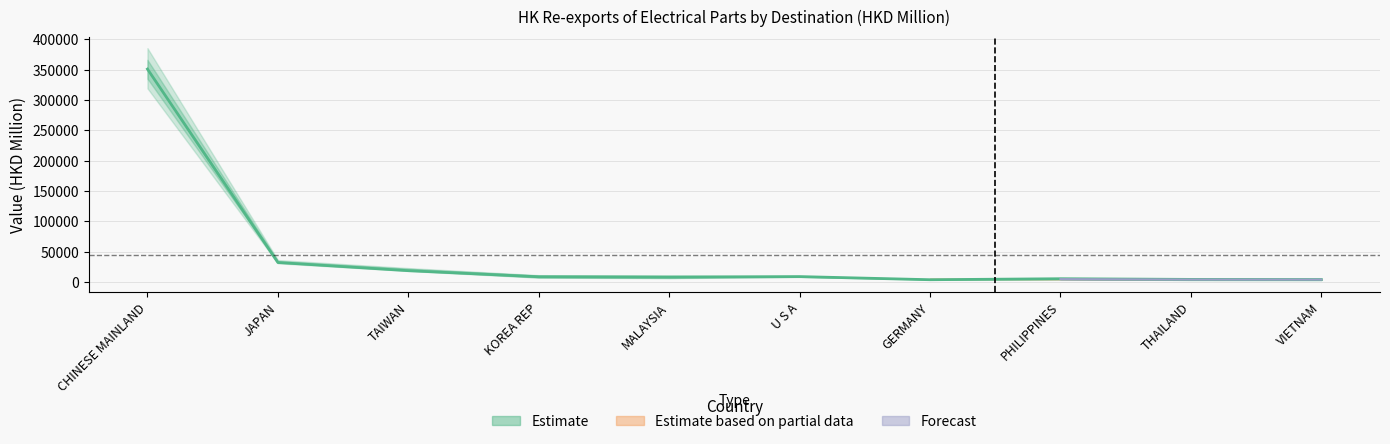

What is the sum of all 201912 values?

454078.4